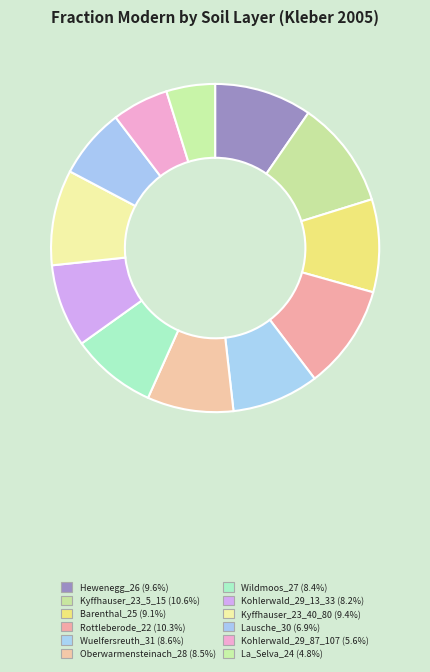

Is Wuelfersreuth_31 the majority of the pie?

No